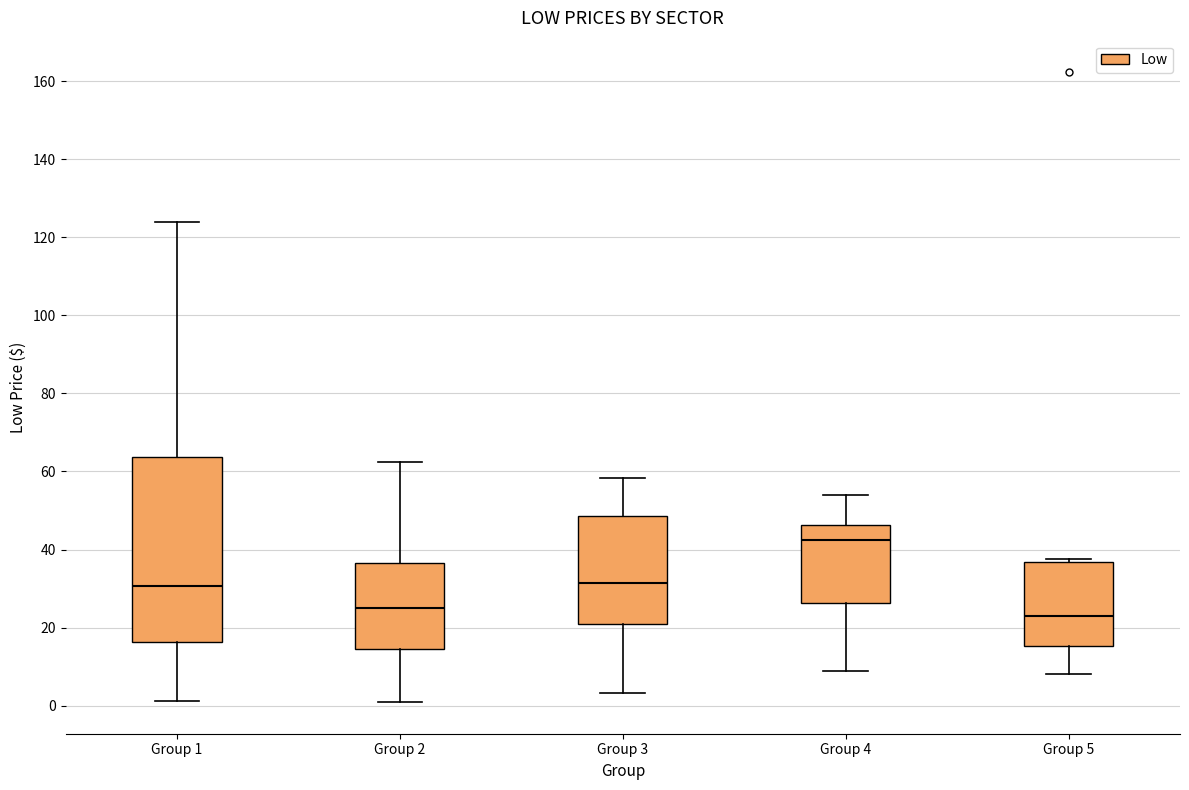

Comparing the boxes themselves (not the whiskers), which one is the tallest?

Group 1